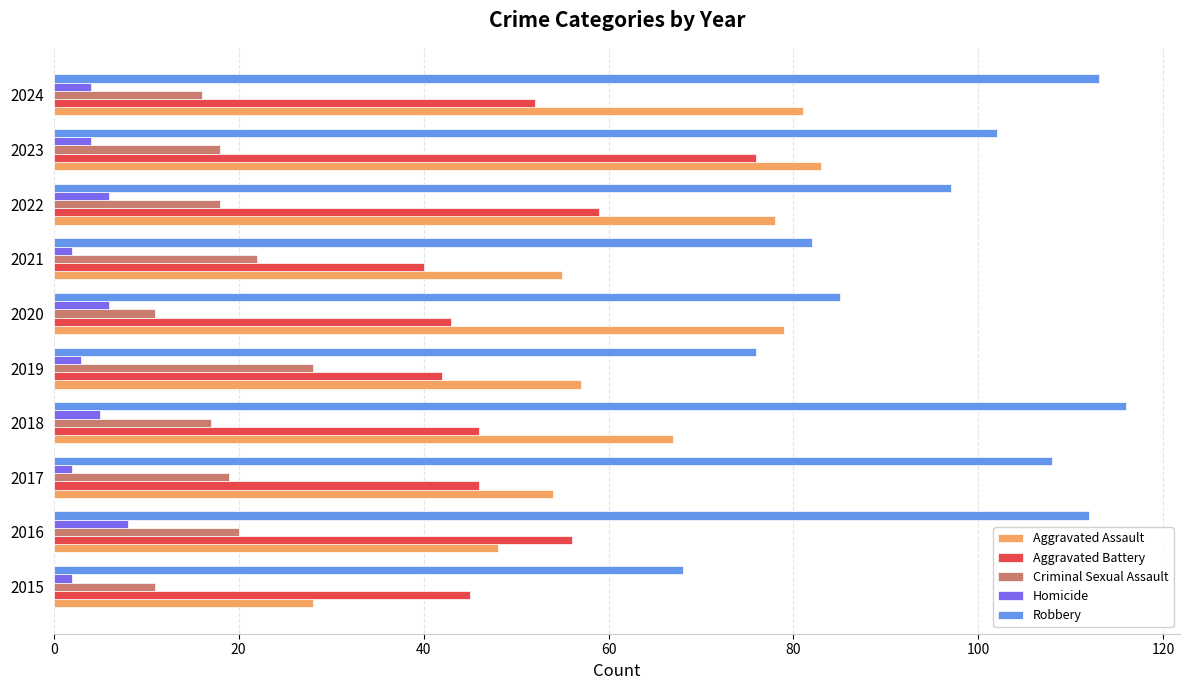

What is the total value across all series at 2022?

258